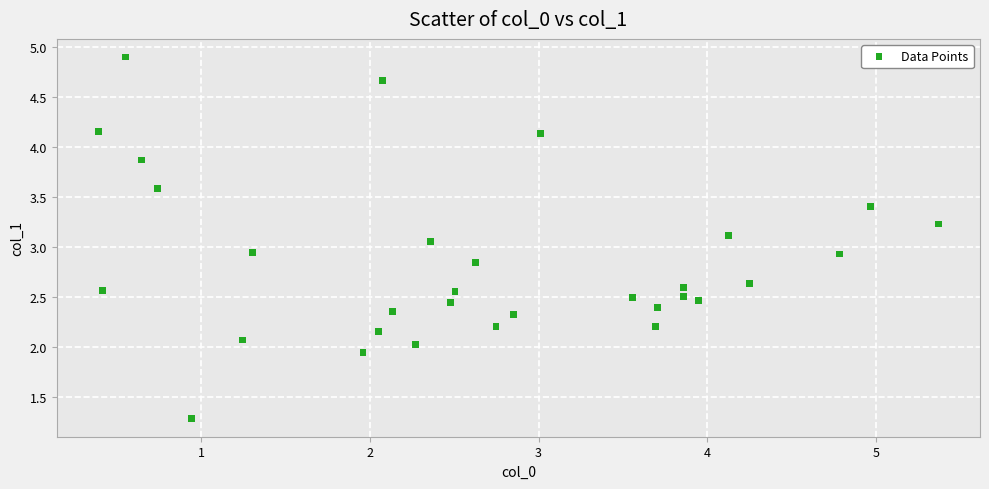

What is the range of Y values (max minus min)?

3.6